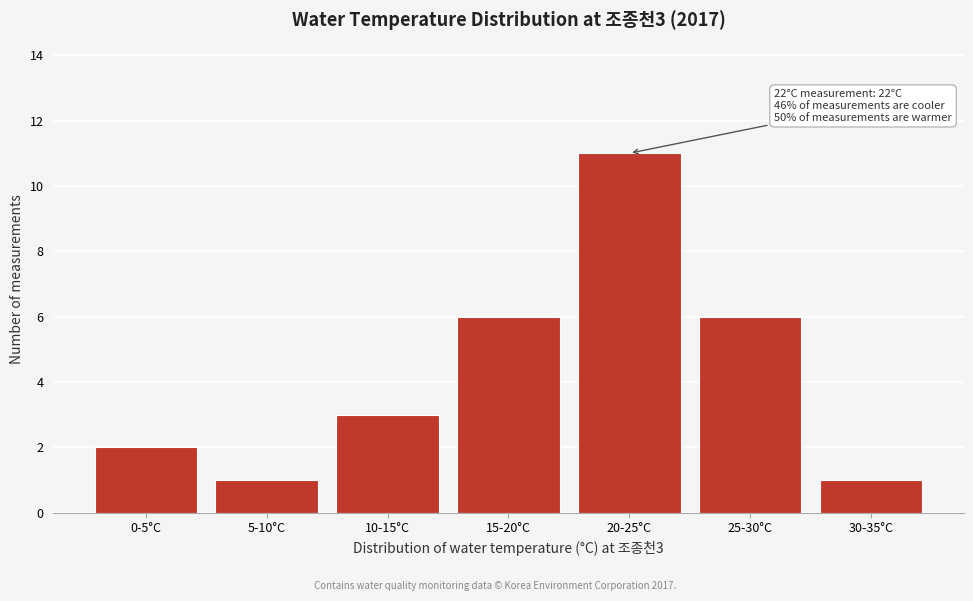

Reading right to left, list all the values displayed in this chart.

1	6	11	6	3	1	2